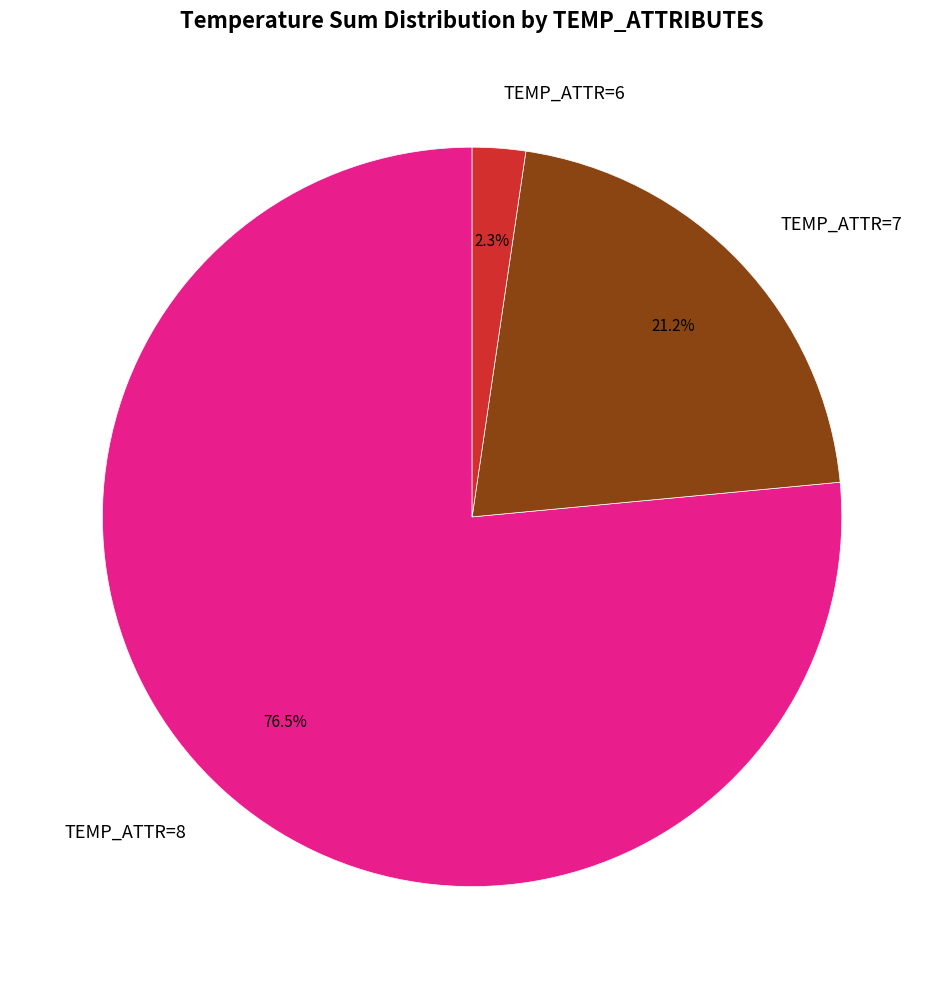

Between TEMP_ATTR=6 and TEMP_ATTR=8, which is larger?

TEMP_ATTR=8